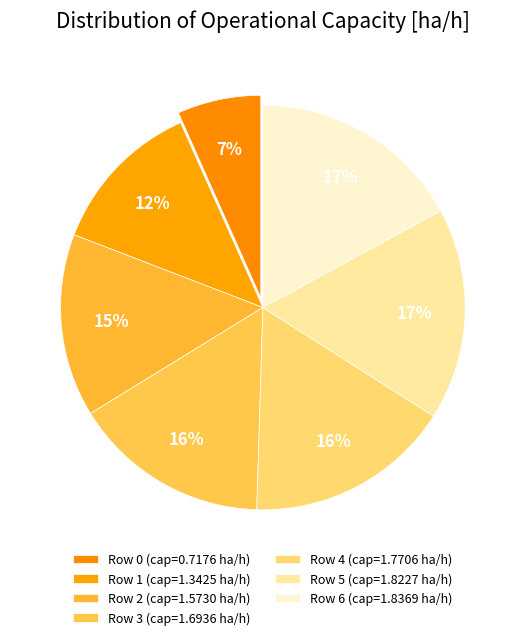

To the nearest percent, what is the difference between the largest and smallest slice percentages?

10%